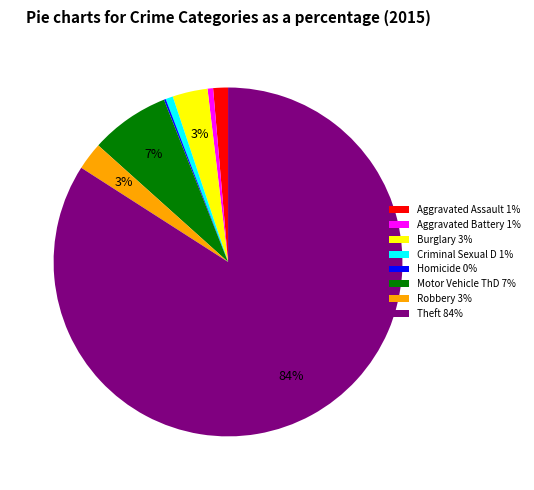

To the nearest percent, what portion does Burglary 3% represent?

3%